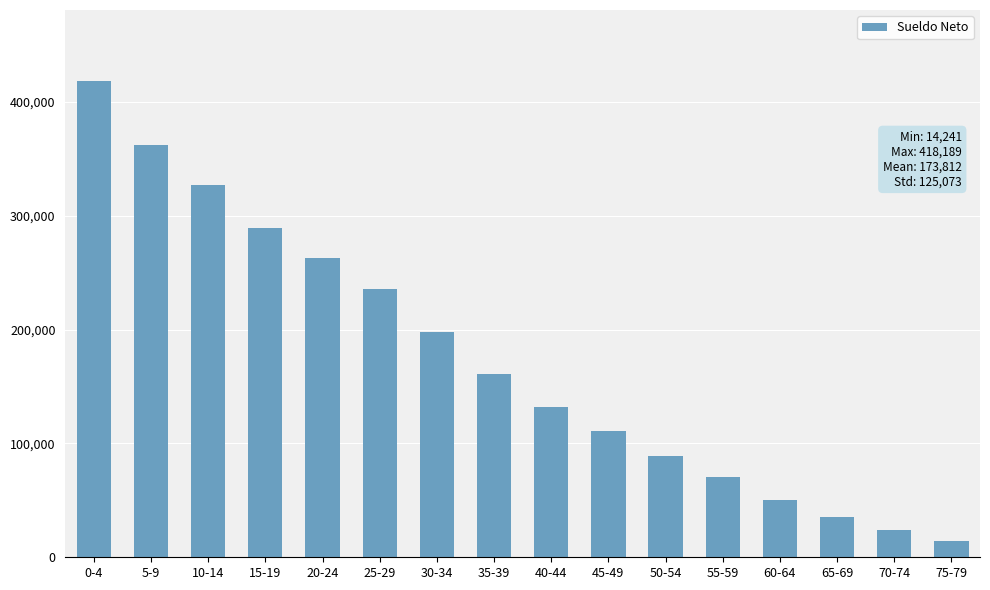

Count the number of data series in this chart.

1